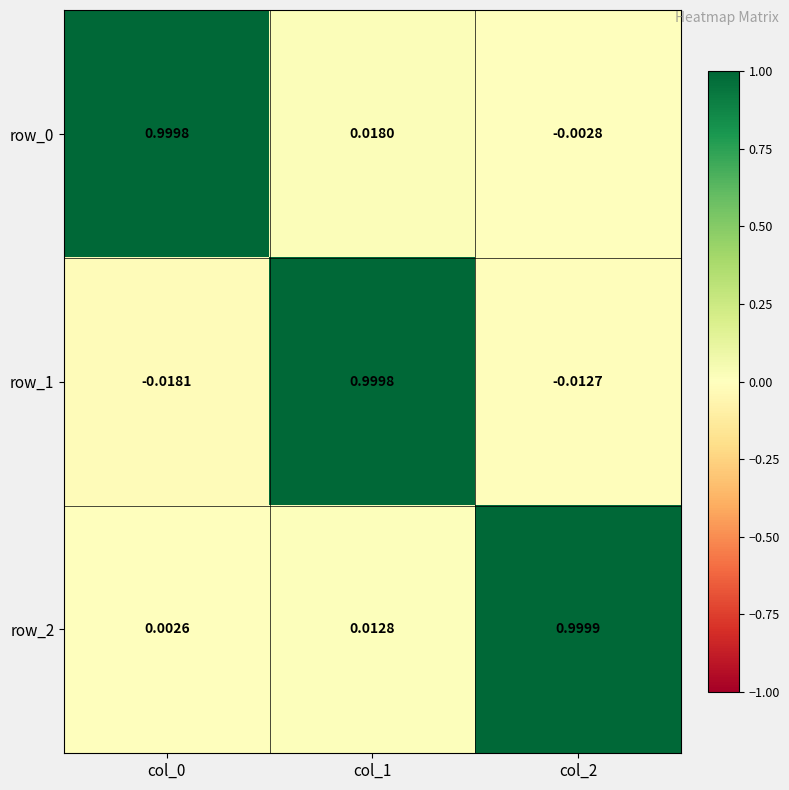

Is the value of row_2 at col_1 greater than the value of row_0 at col_1?

No